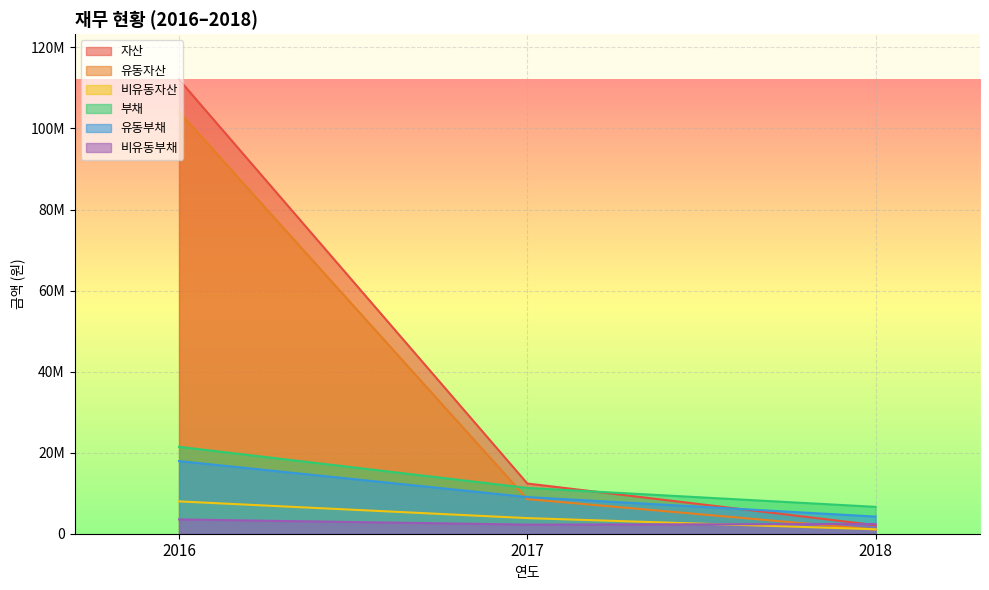

What is the difference between the maximum and minimum values in the 유동부채 series?

13693324